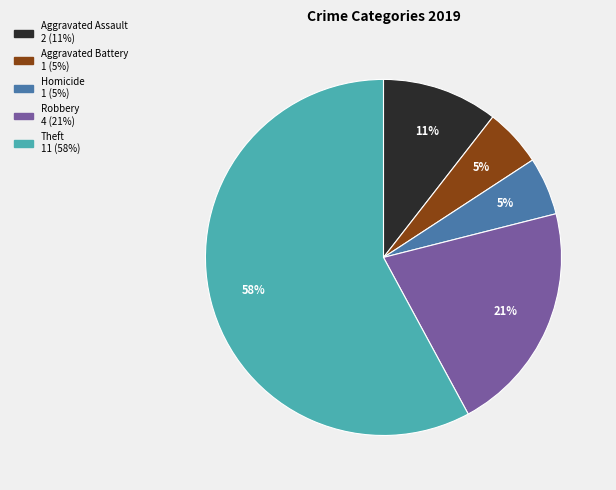

To the nearest percent, what is the difference between the largest and smallest slice percentages?

53%